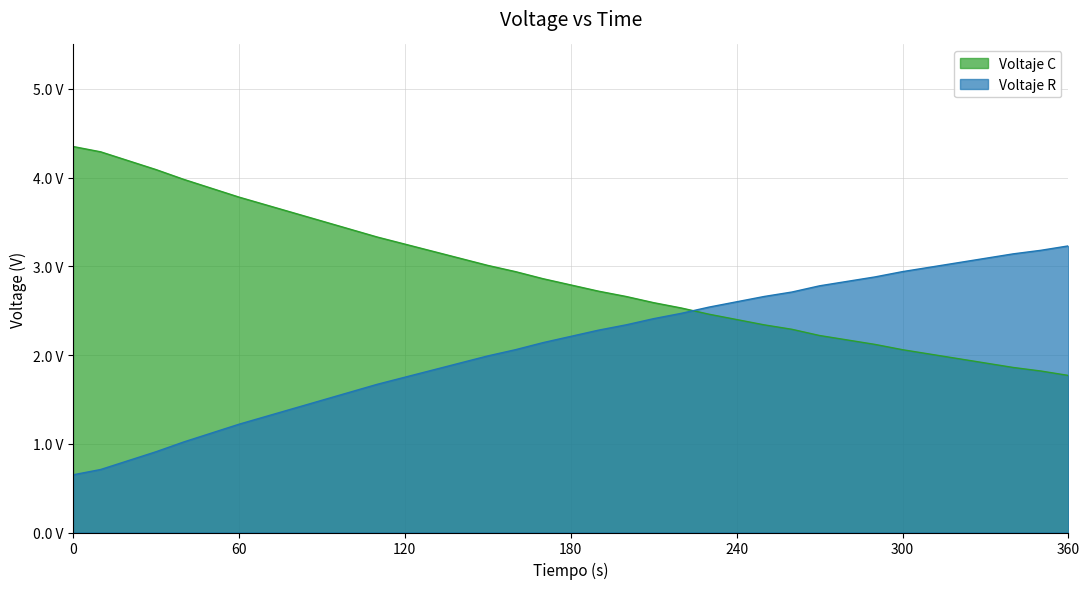

What is the lowest value of the Voltaje R series?

0.7